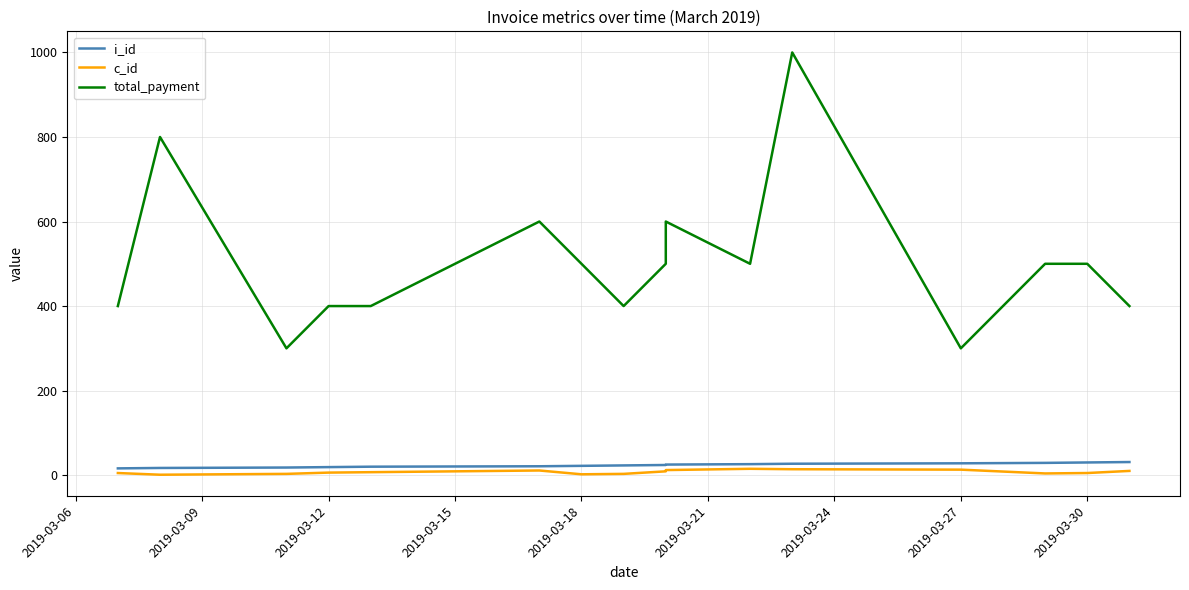

Which series has the largest total across all categories?

total_payment